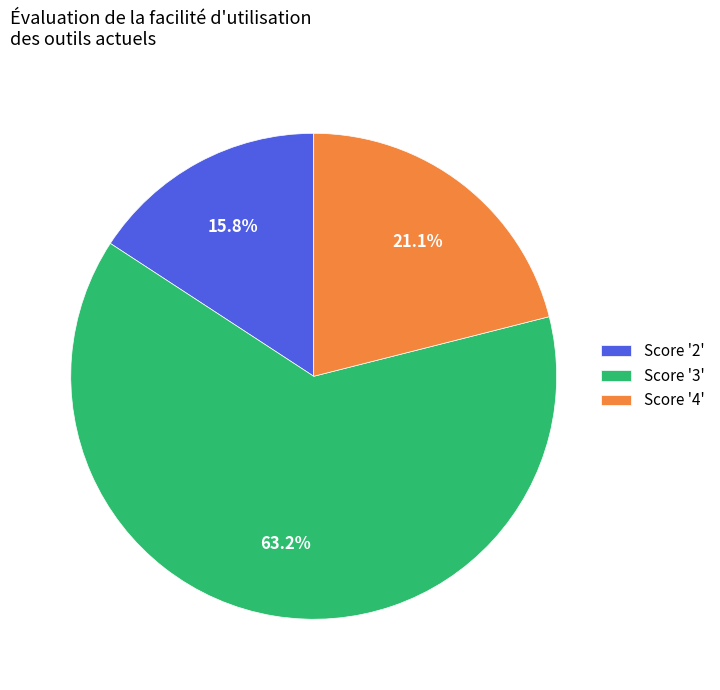

Rank the categories by value from lowest to highest.

Score '2', Score '4', Score '3'